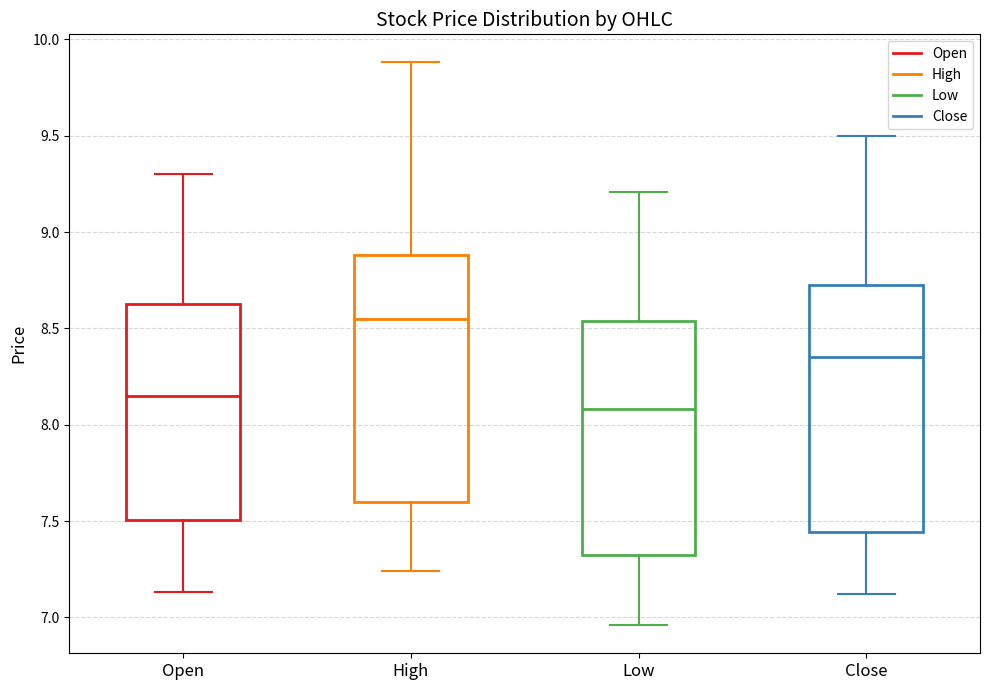

Reading left to right, read every box against the y-axis: the position of its median line, the range the box covers, and the ends of its whiskers. The values are not printed on the chart, so give them approximately, as read against the axis.

Open: median 8.15, box 7.50 to 8.65, whiskers 7.15 to 9.30
High: median 8.55, box 7.60 to 8.90, whiskers 7.25 to 9.90
Low: median 8.10, box 7.35 to 8.55, whiskers 6.95 to 9.20
Close: median 8.35, box 7.45 to 8.75, whiskers 7.10 to 9.50